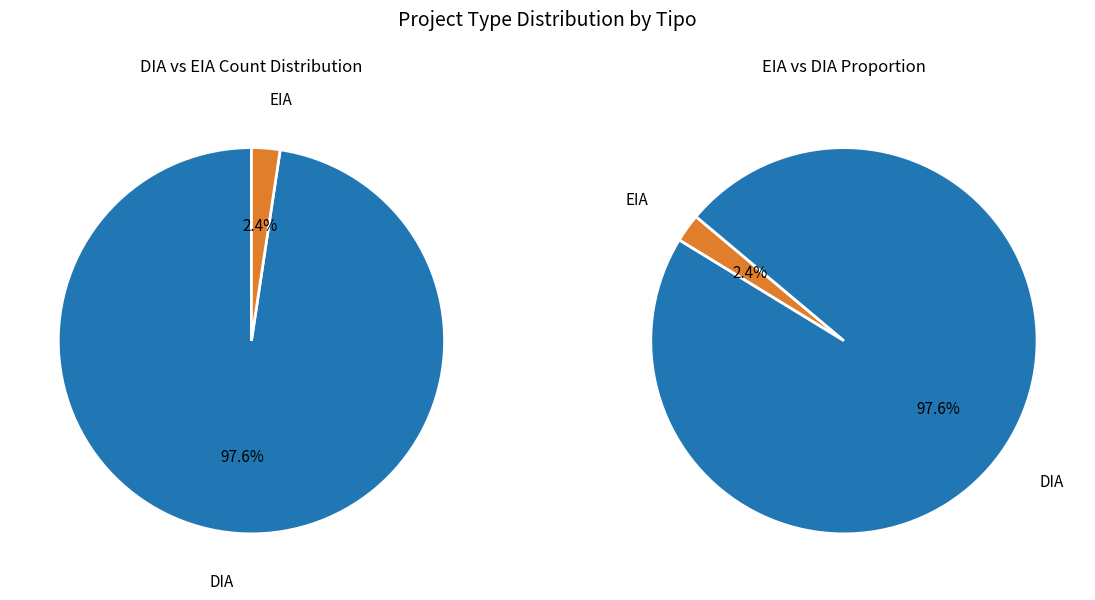

How many segments does this pie chart have?

2